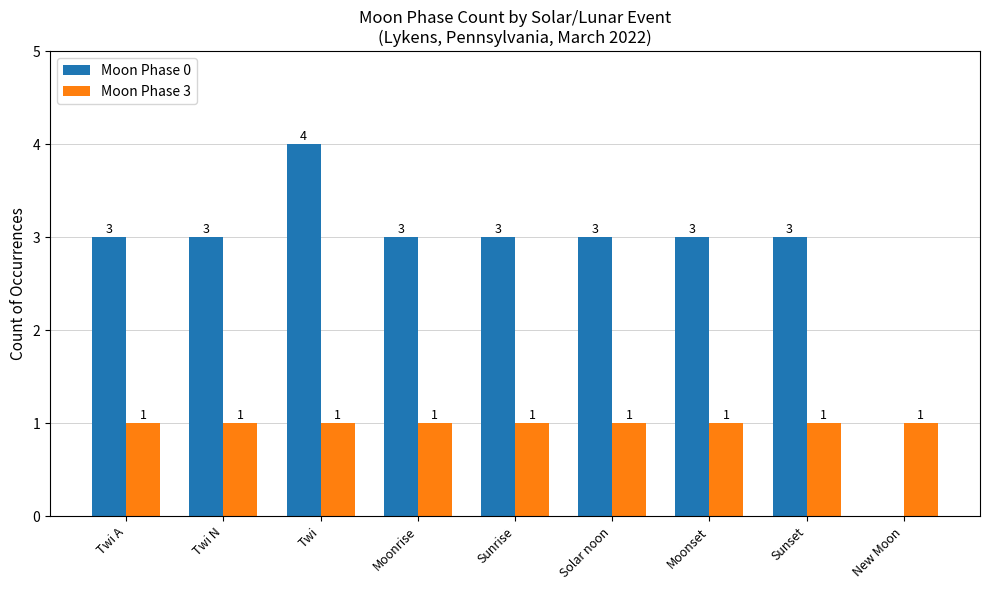

What are all the series names shown in the legend?

Moon Phase 0, Moon Phase 3